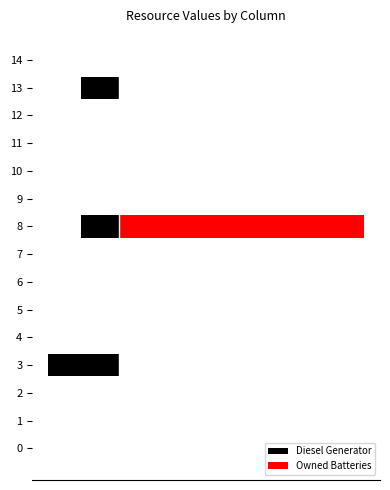

Which series changed the most between 5 and 12?

Diesel Generator